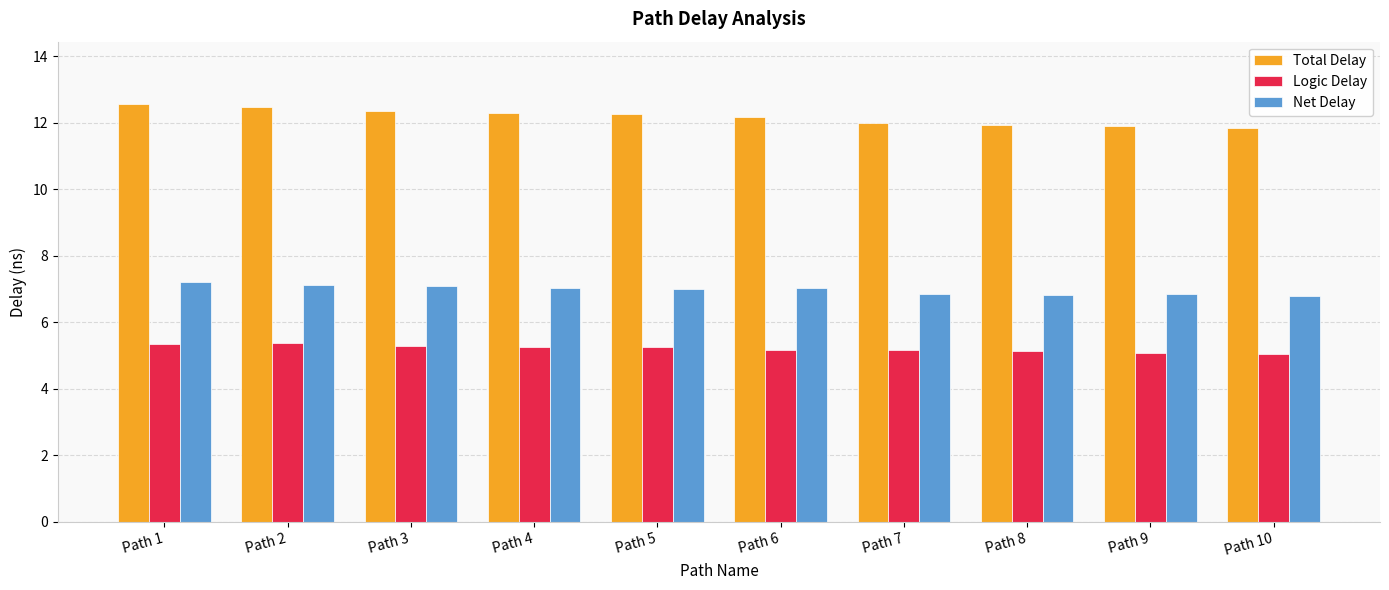

What is the value of the Net Delay bar at the 5th from the left?

7.0